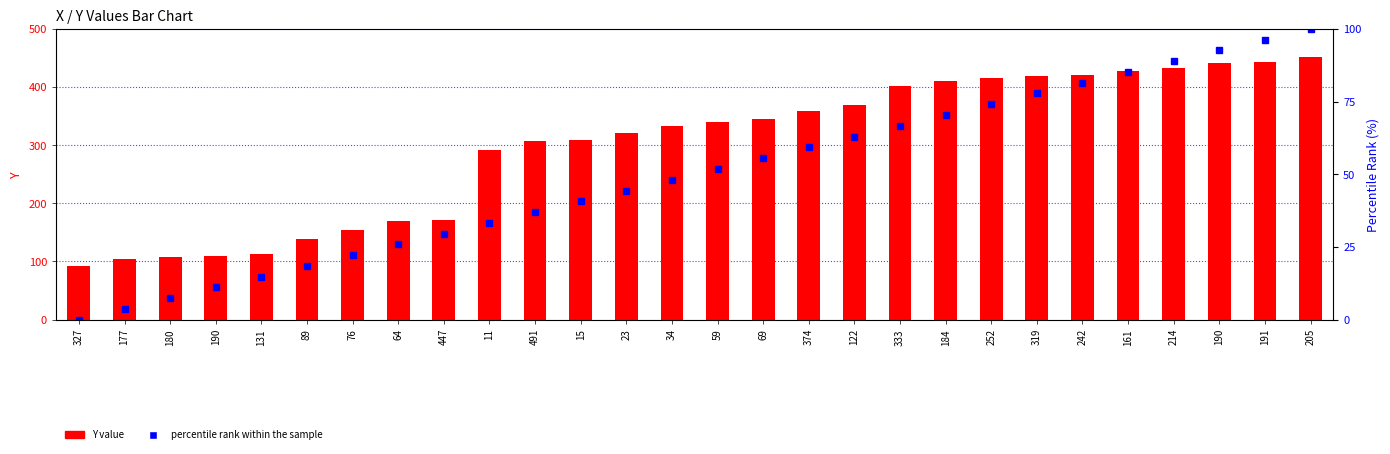

Which label corresponds to the smallest value in the chart?

327